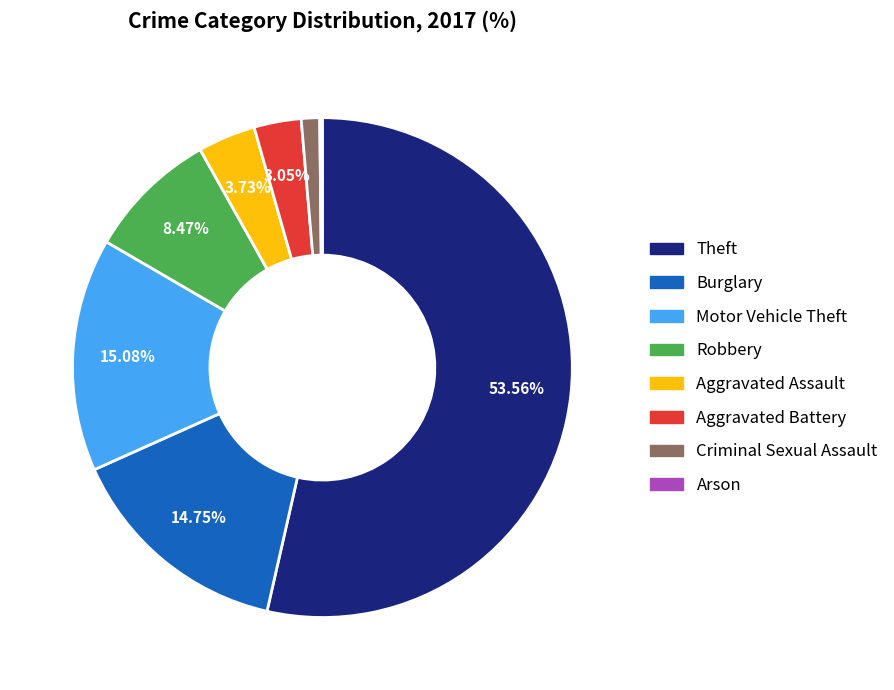

The Aggravated Assault slice represents 4% of the pie. True or false?

True